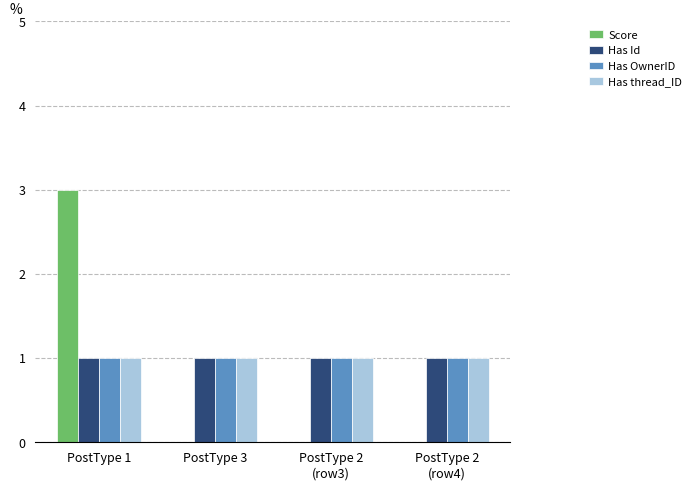

Is it true that Has OwnerID equals 2 at PostType 2
(row3)?

False